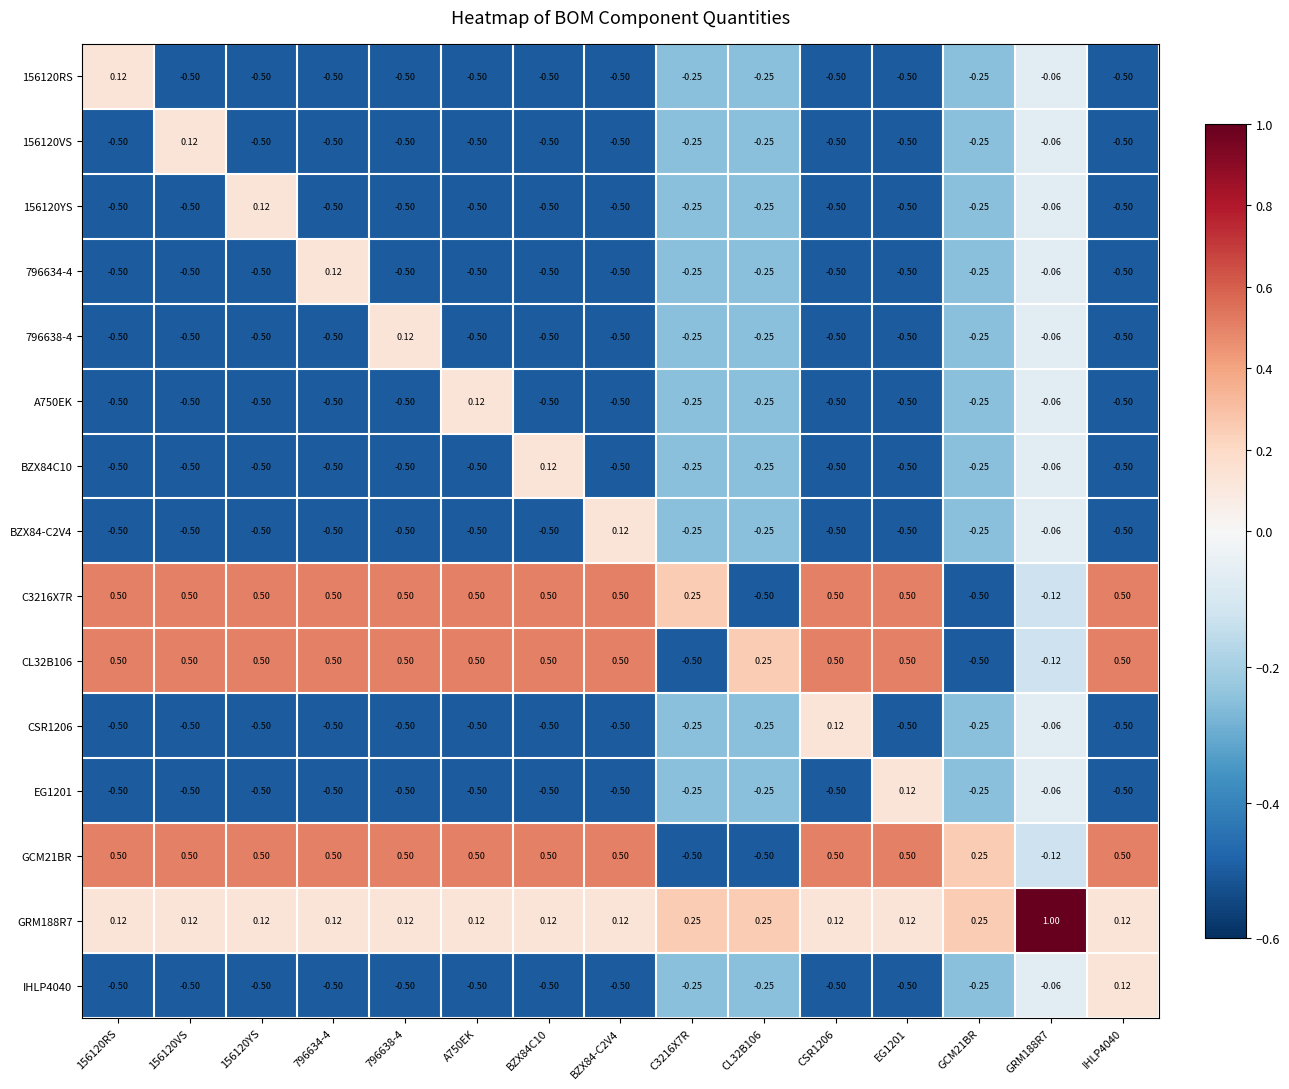

What is the spread (max minus min) of values at EG1201?

1.0